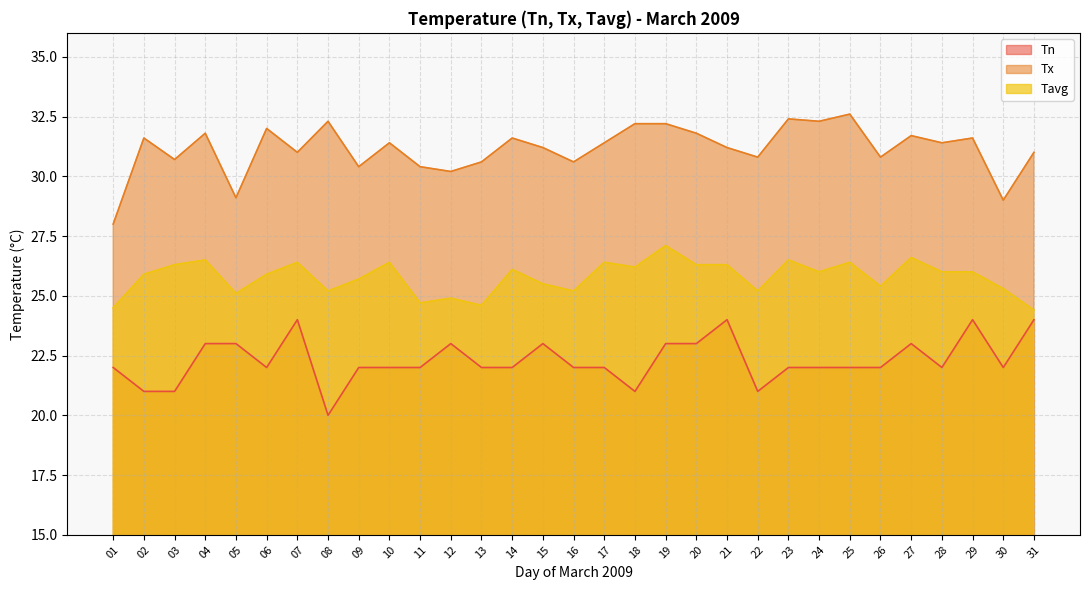

Reading left to right, transcribe all the data shown in this chart.

Tn: 22.0	21.0	21.0	23.0	23.0	22.0	24.0	20.0	22.0	22.0	22.0	23.0	22.0	22.0	23.0	22.0	22.0	21.0	23.0	23.0	24.0	21.0	22.0	22.0	22.0	22.0	23.0	22.0	24.0	22.0	24.0
Tx: 28.0	31.6	30.7	31.8	29.1	32.0	31.0	32.3	30.4	31.4	30.4	30.2	30.6	31.6	31.2	30.6	31.4	32.2	32.2	31.8	31.2	30.8	32.4	32.3	32.6	30.8	31.7	31.4	31.6	29.0	31.0
Tavg: 24.5	25.9	26.3	26.5	25.1	25.9	26.4	25.2	25.7	26.4	24.7	24.9	24.6	26.1	25.5	25.2	26.4	26.2	27.1	26.3	26.3	25.2	26.5	26.0	26.4	25.4	26.6	26.0	26.0	25.3	24.4